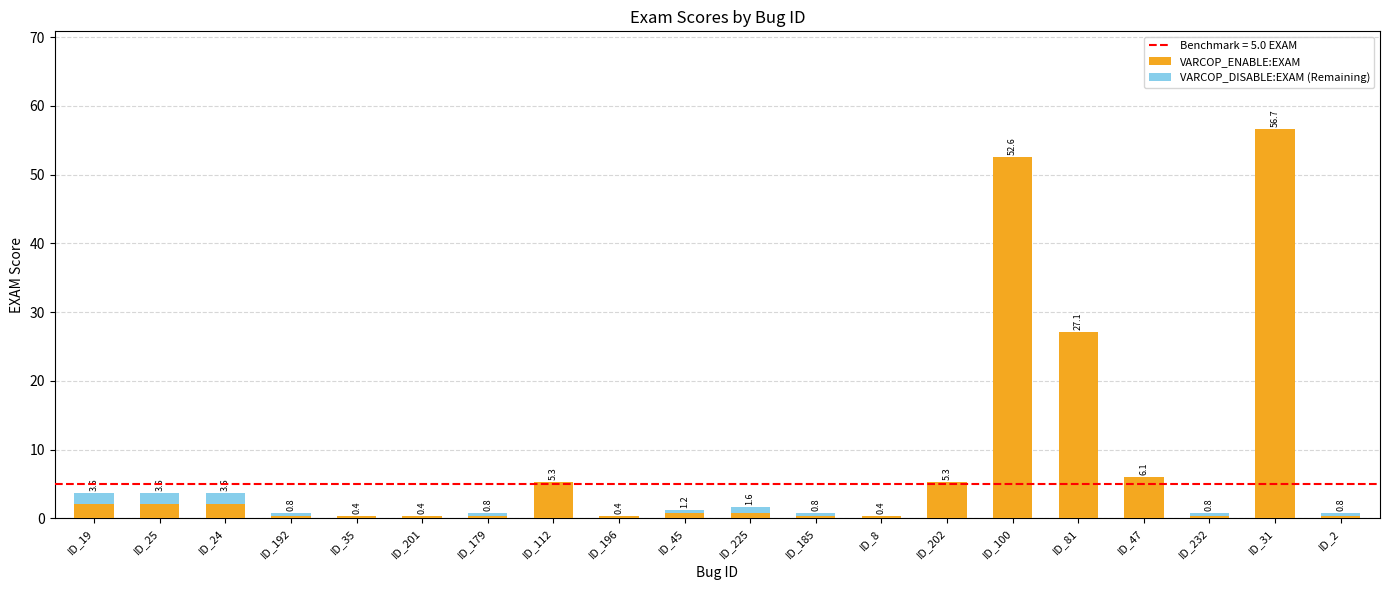

Are the bars grouped side by side (vs. stacked)?

No